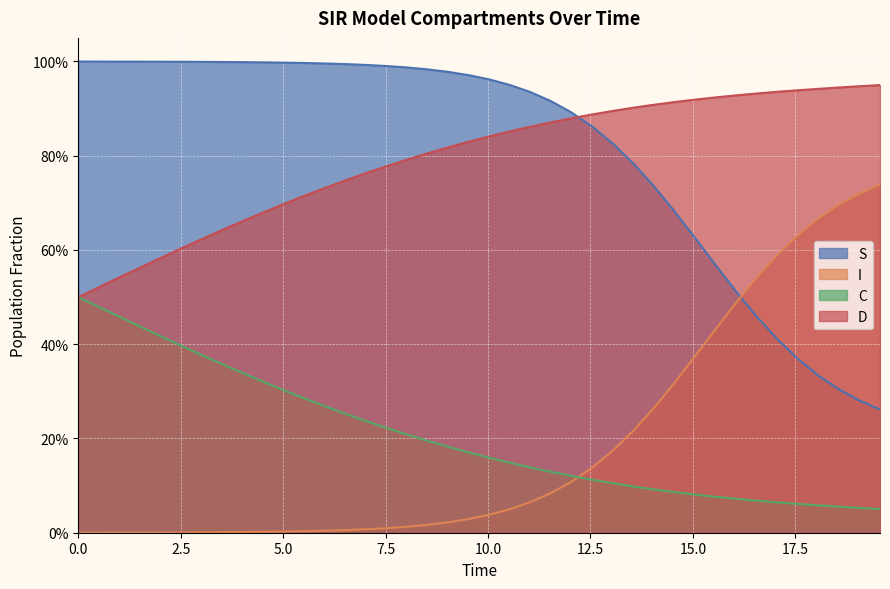

Does the chart display data point markers on the line(s)?

No